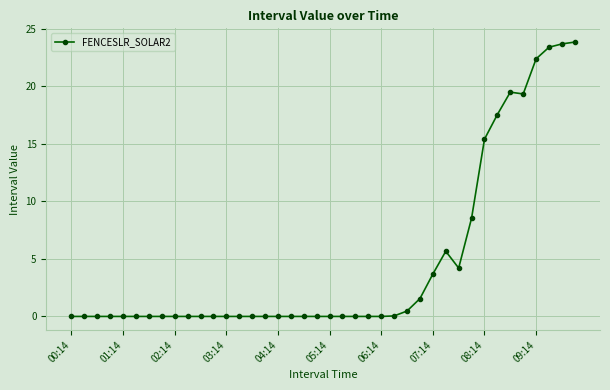

What is the average value?

4.7